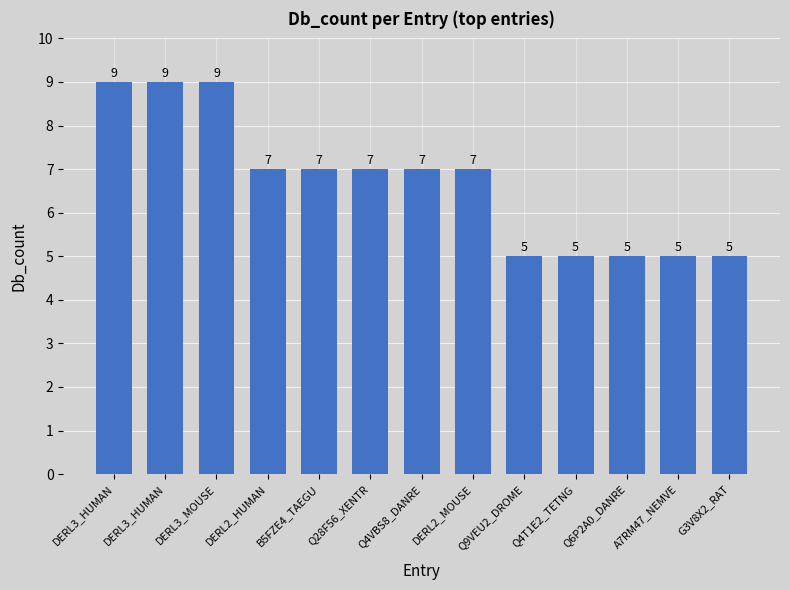

The chart shows a value of 5 at Q4T1E2_TETNG. True or false?

True